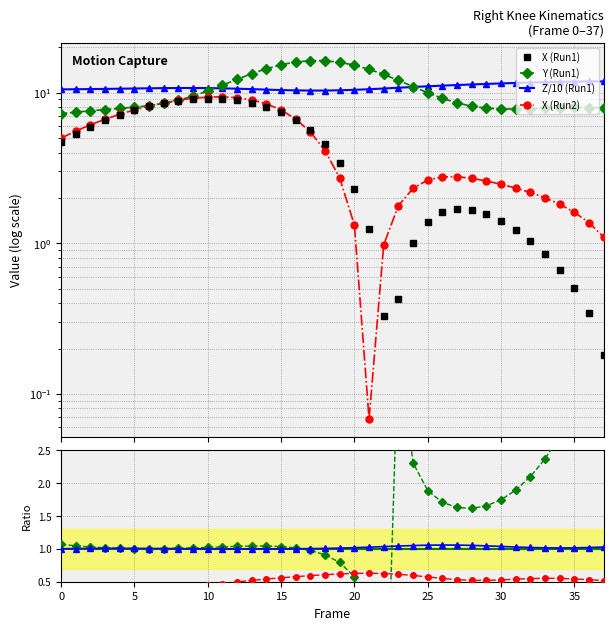

At which category does Z reach its first local valley?

17